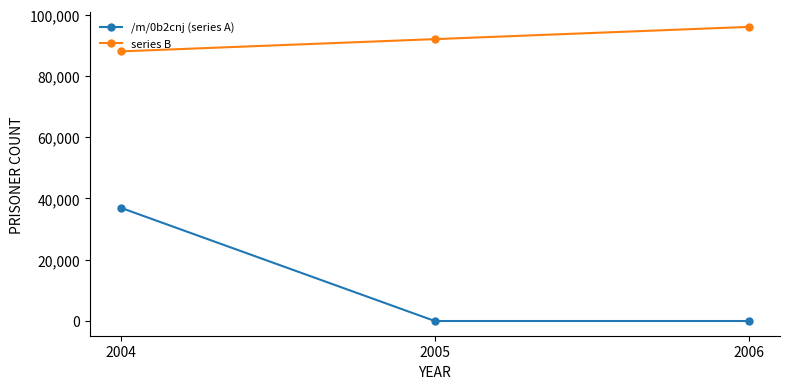

Which series has the largest total across all categories?

series B